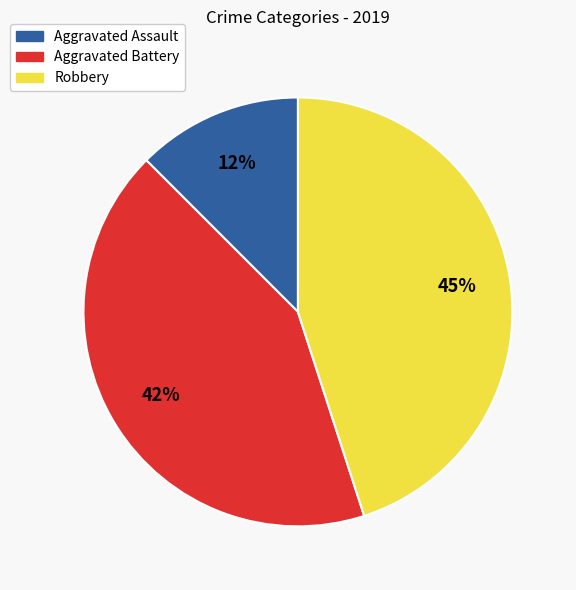

Which slice is the largest?

Robbery